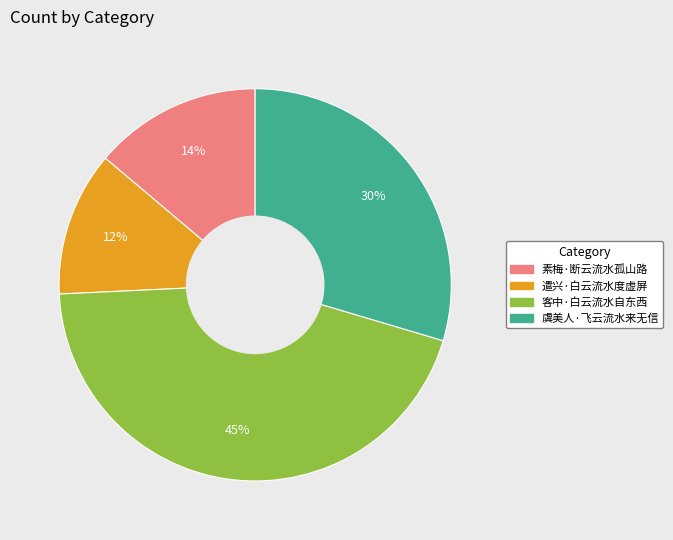

To the nearest percent, what is the difference between the largest and smallest slice percentages?

33%